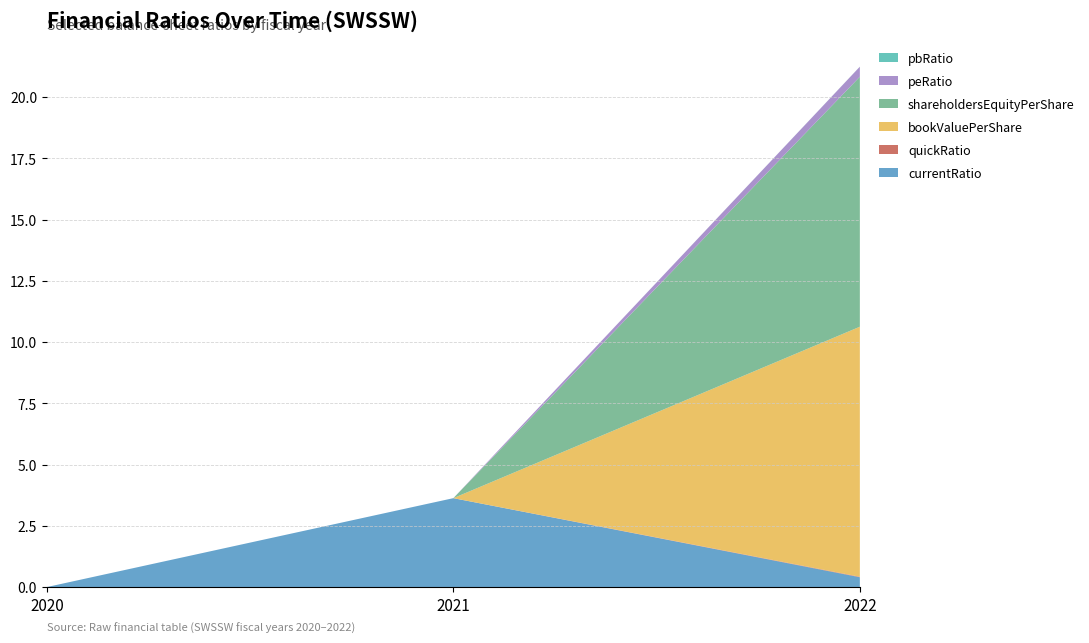

Reading left to right, list all the values displayed in this chart.

currentRatio: 0.0	3.6	0.4
quickRatio: 0.0	0.0	0.0
bookValuePerShare: 0.0	0.0	10.2
shareholdersEquityPerShare: 0.0	0.0	10.2
peRatio: 0.0	0.0	0.4
pbRatio: 0.0	0.0	0.0